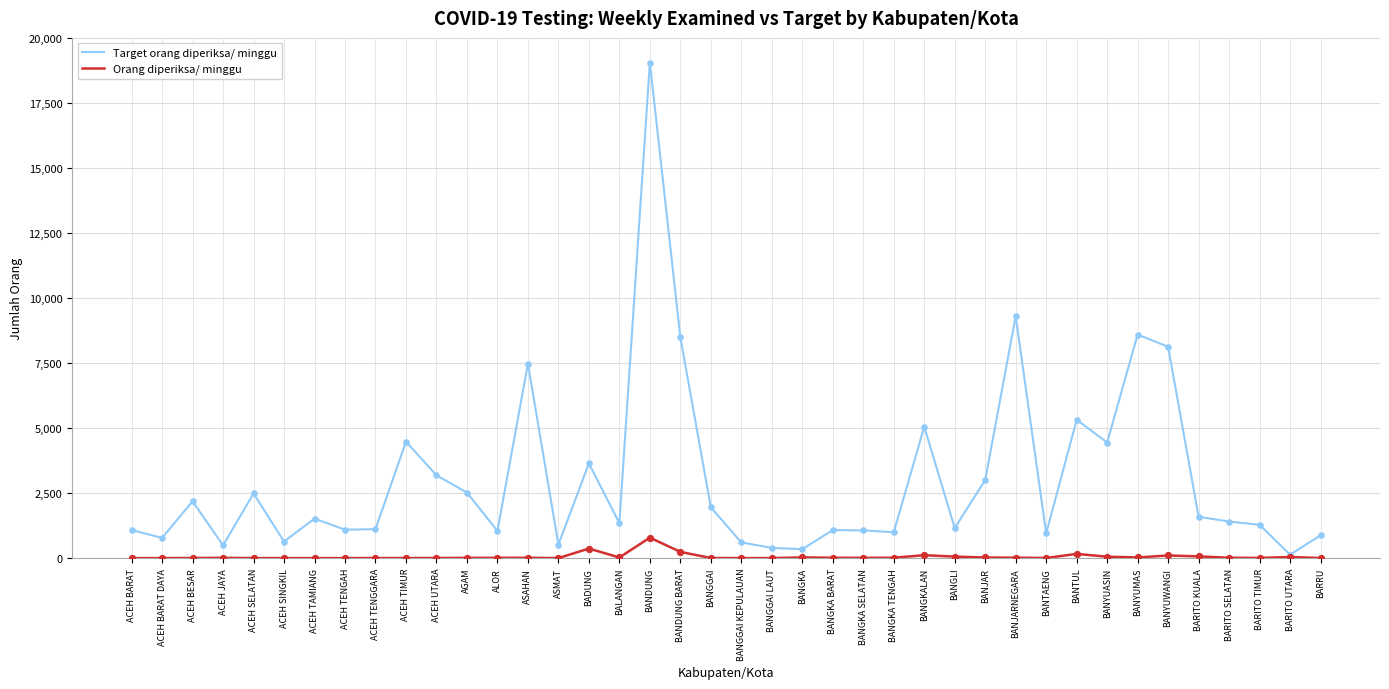

Which series has the largest total across all categories?

Target orang diperiksa/ minggu